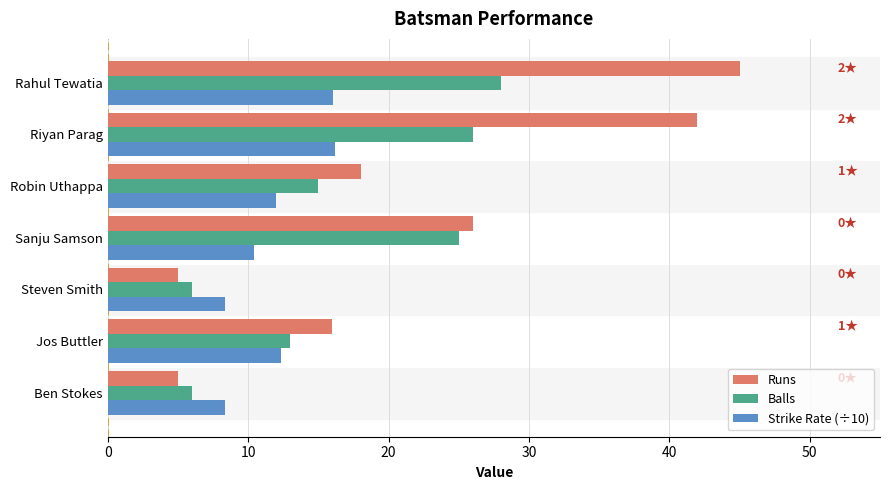

What is the maximum value for Strike Rate (÷10)?

16.2